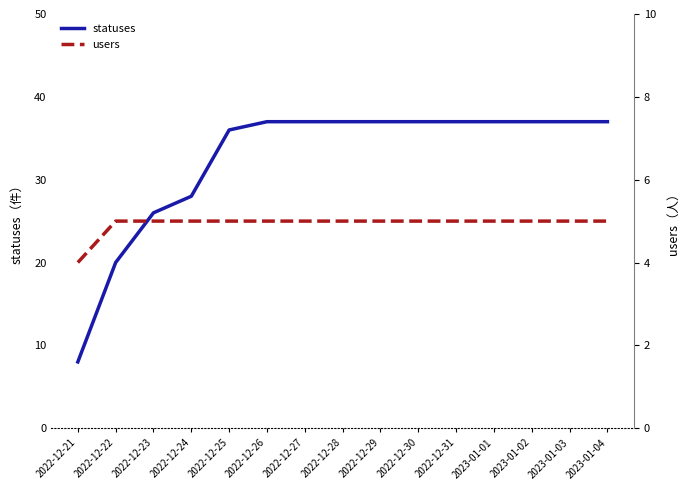

Which series changed the most between 2022-12-24 and 2022-12-25?

statuses